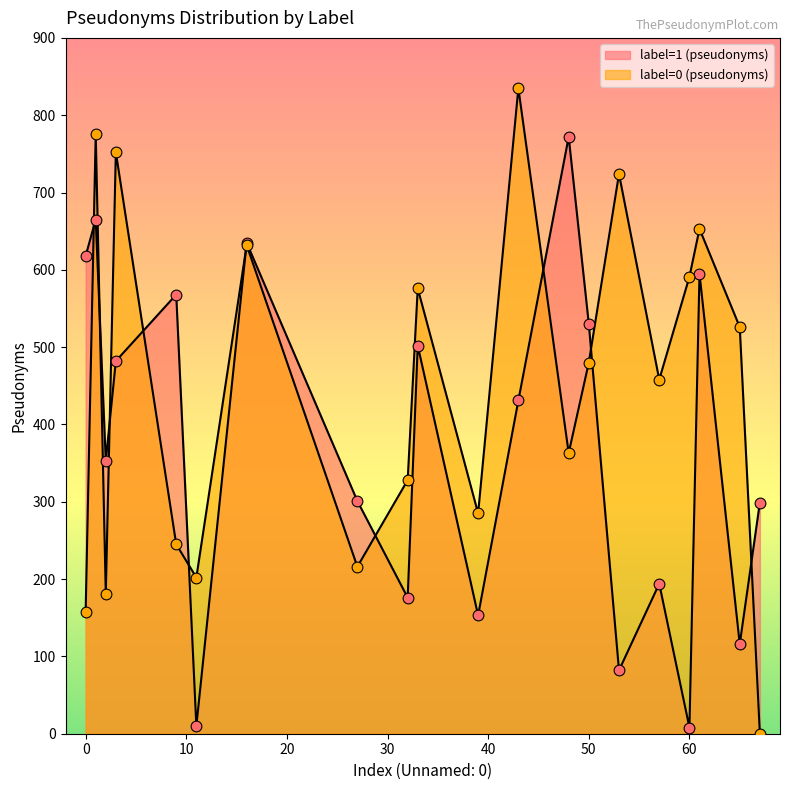

What are all the series names shown in the legend?

label=1 (pseudonyms), label=0 (pseudonyms)